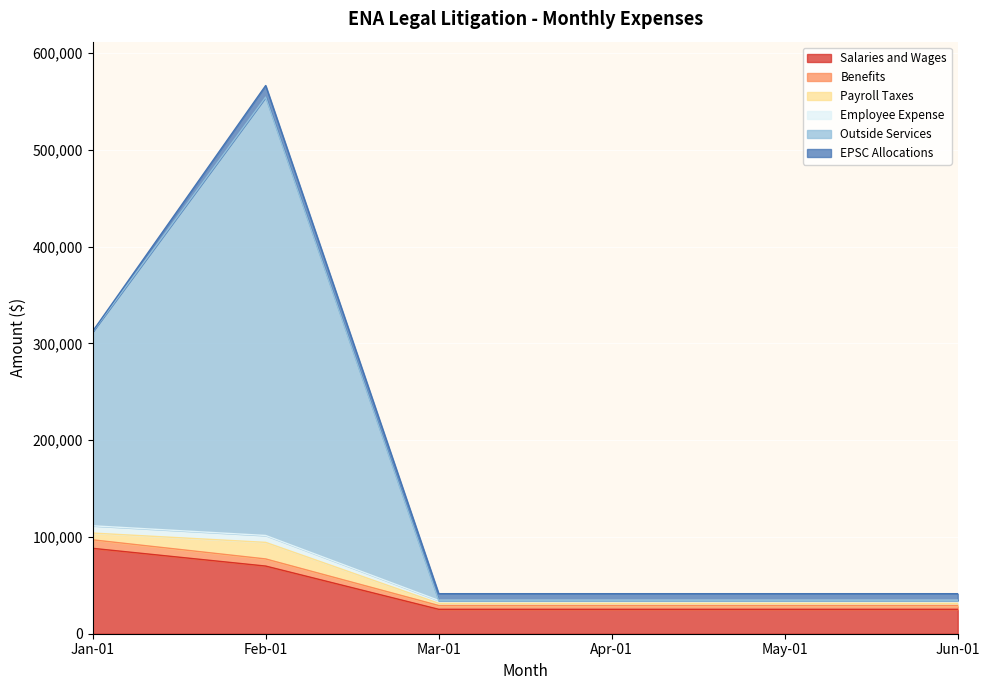

At which category is the sum across all series the highest?

Feb-01